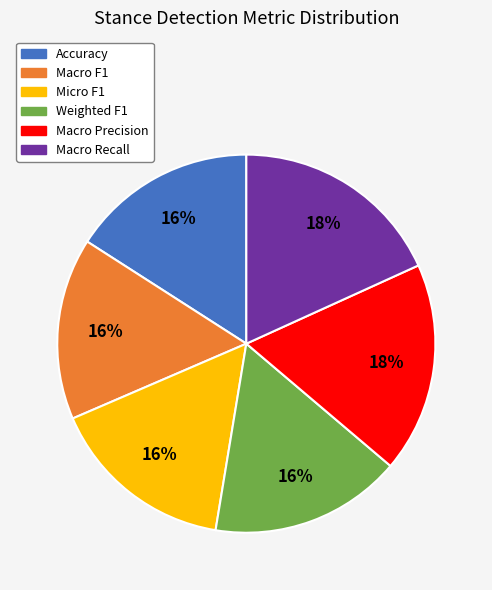

To the nearest percent, what portion does Macro Recall represent?

18%